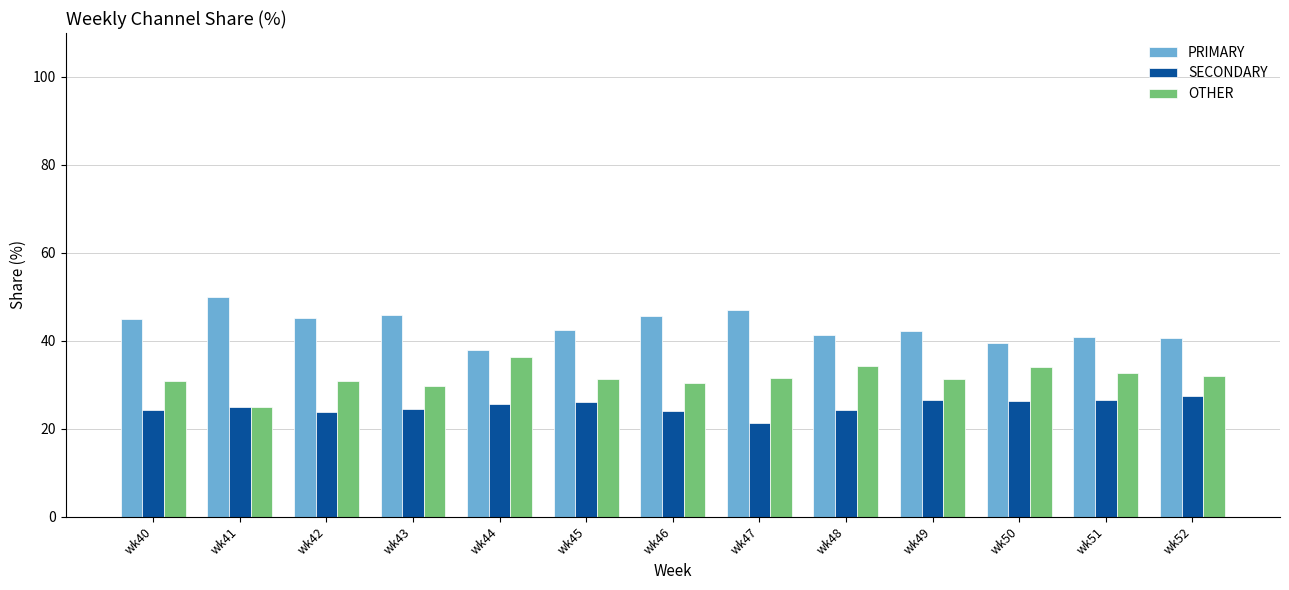

How many series are shown in this chart?

3